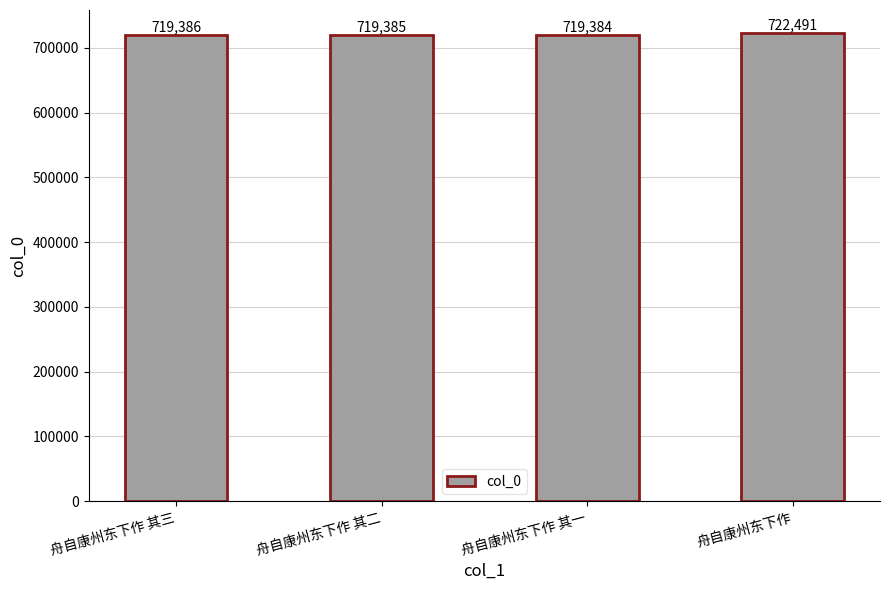

What is the approximate value at 舟自康州东下作 其二, to the nearest 50?

719400